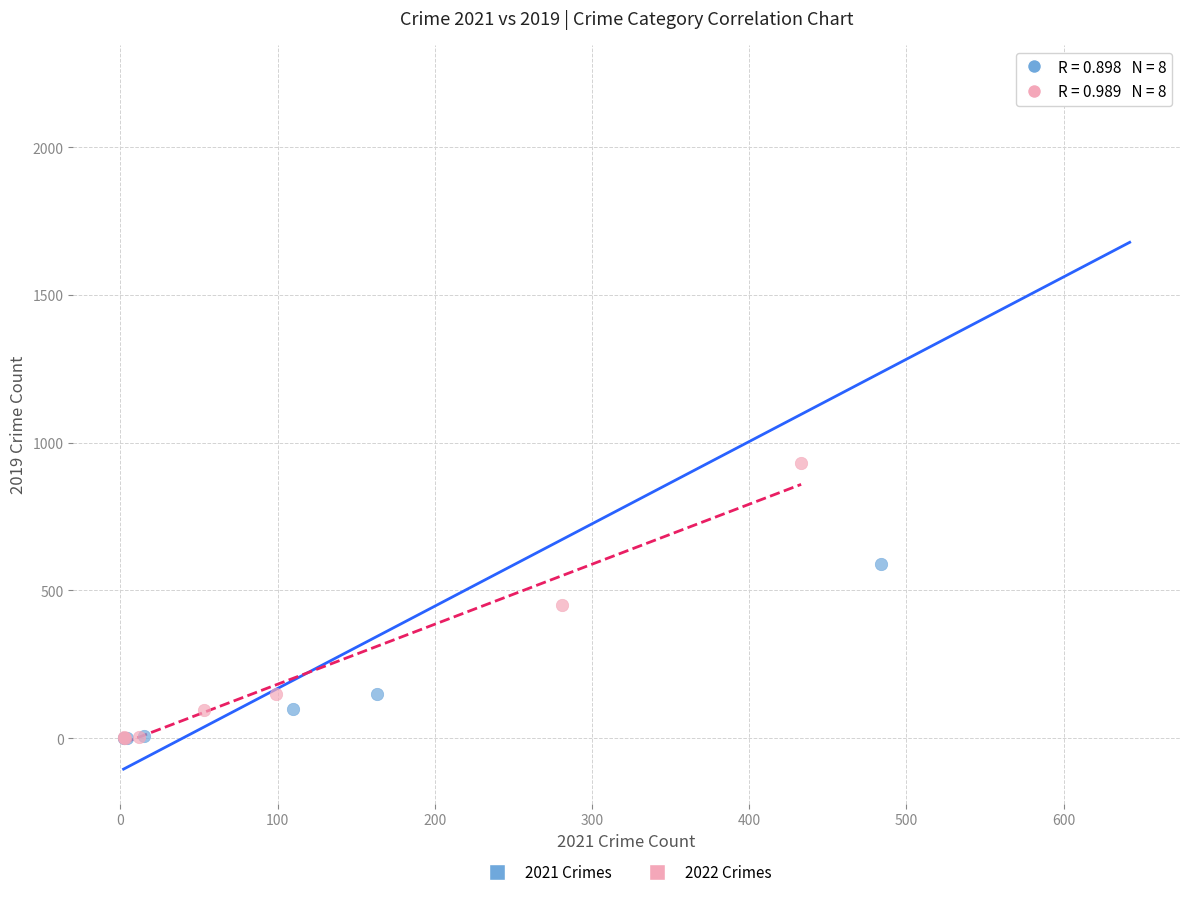

Which series has the widest spread of Y values?

2021 Crimes